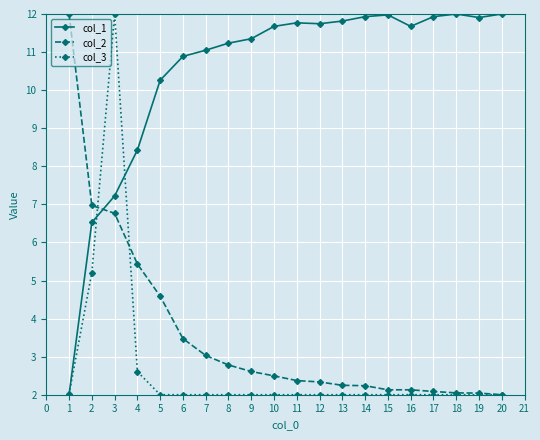

True or false: col_2 and col_1 cross at least once.

True